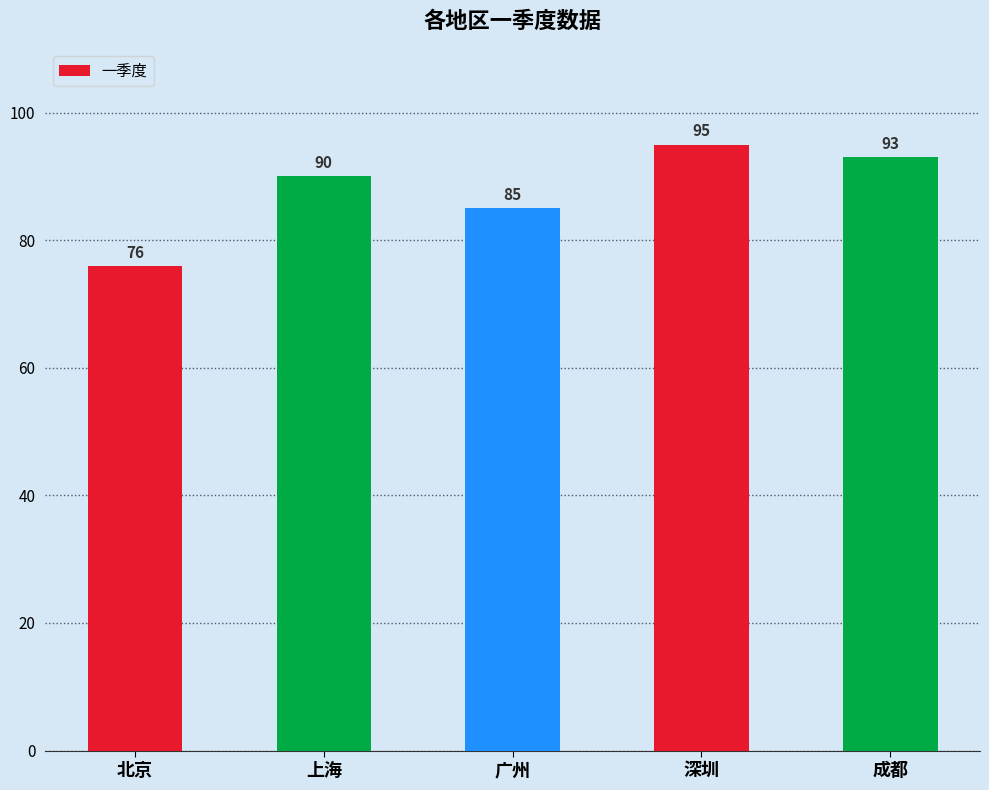

What is the smallest value displayed?

76